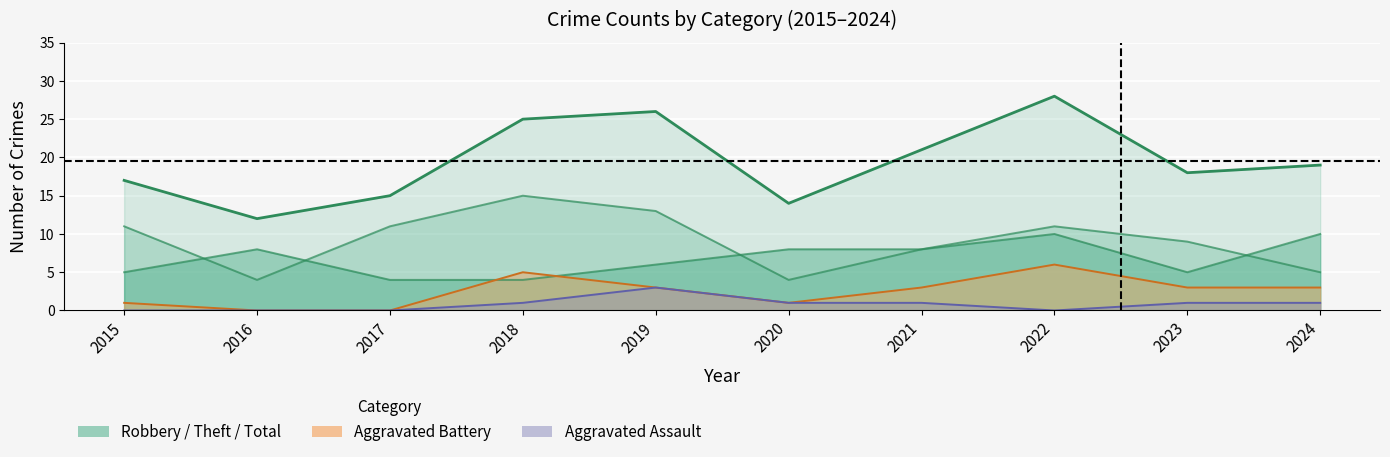

How many categories are shown in the chart?

10